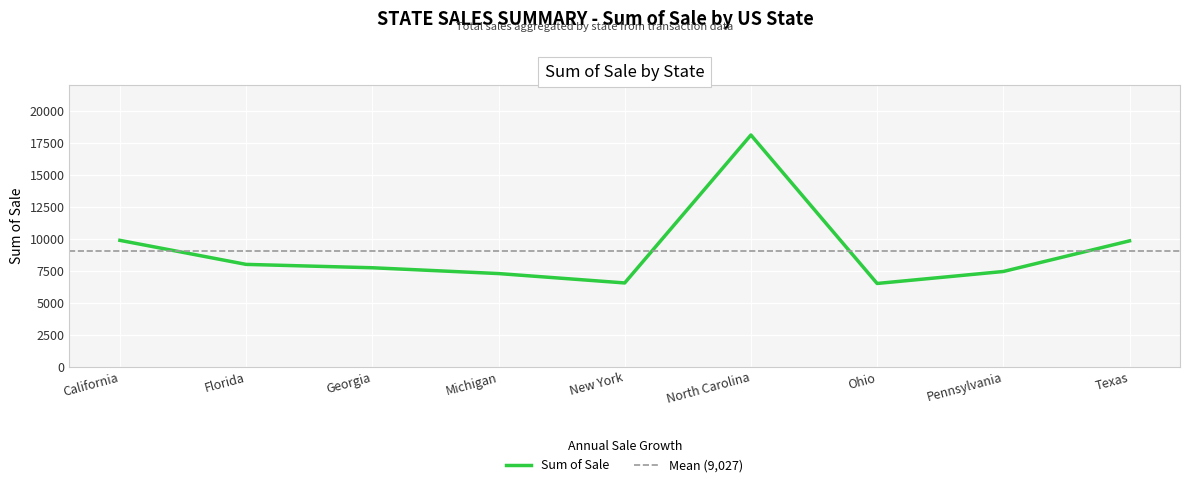

Which category has the lowest value across all series?

Ohio